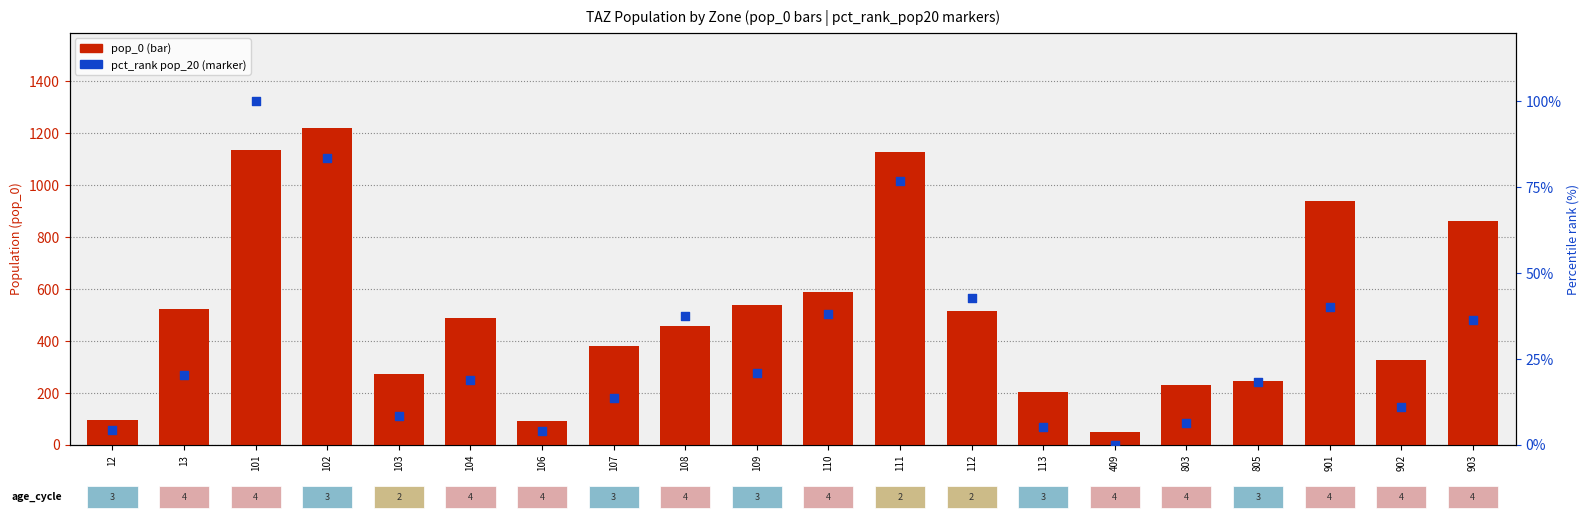

Which series contains the highest Y value?

pop_0